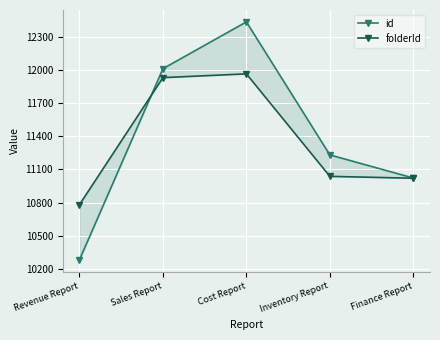

Is this an area chart (filled region under the line)?

No